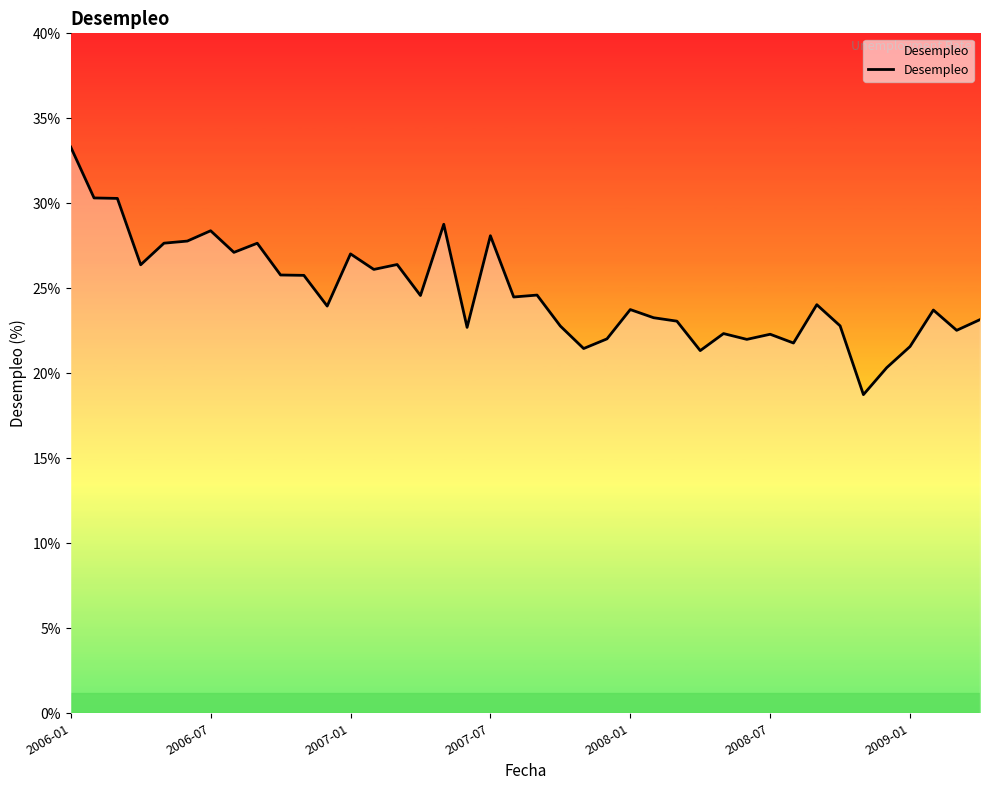

True or false: the data has more than 0 interior local peaks.

True